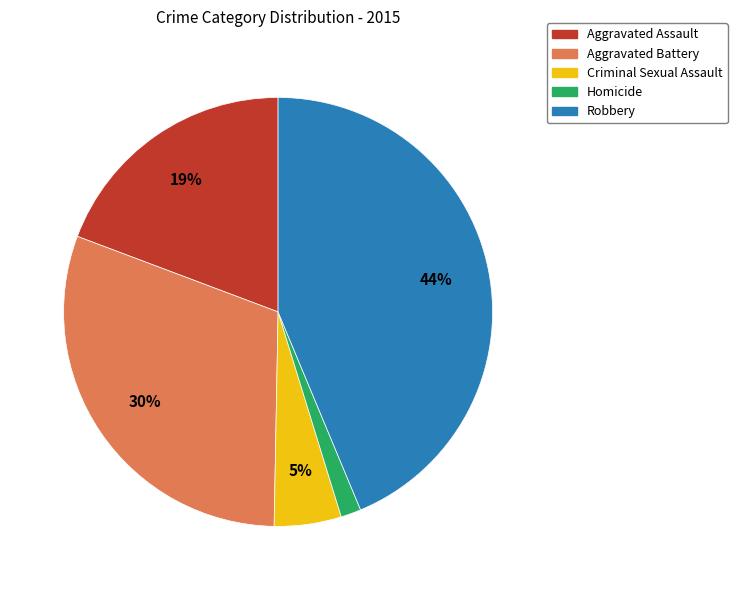

Count the number of slices in the pie.

5